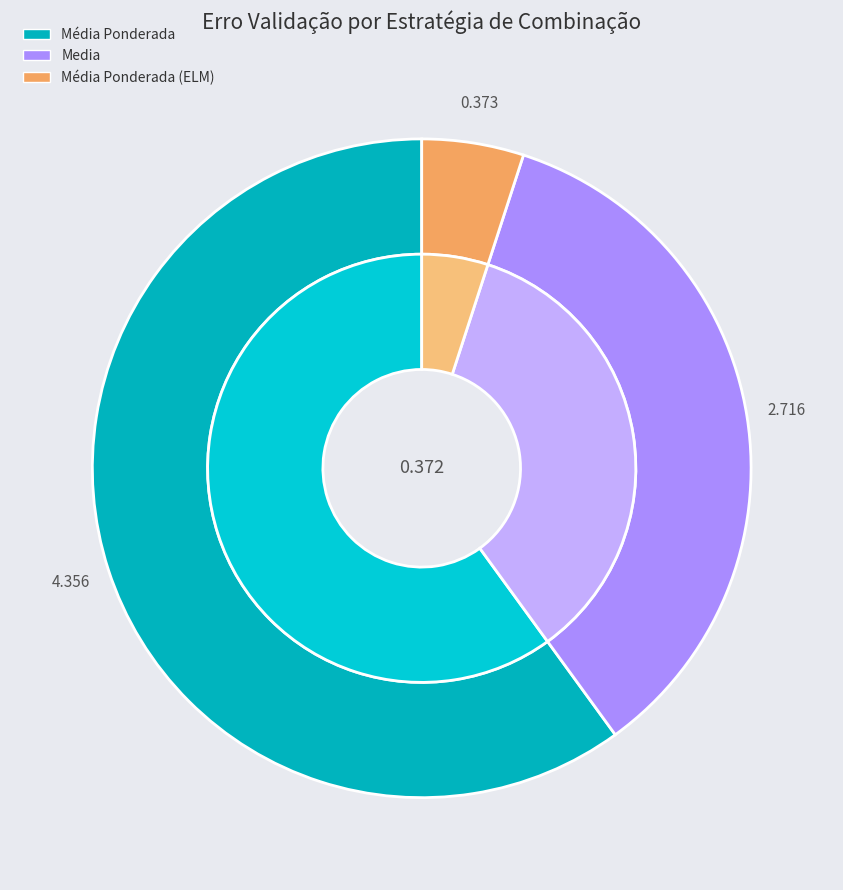

True or false: Media accounts for 35% of the total.

True